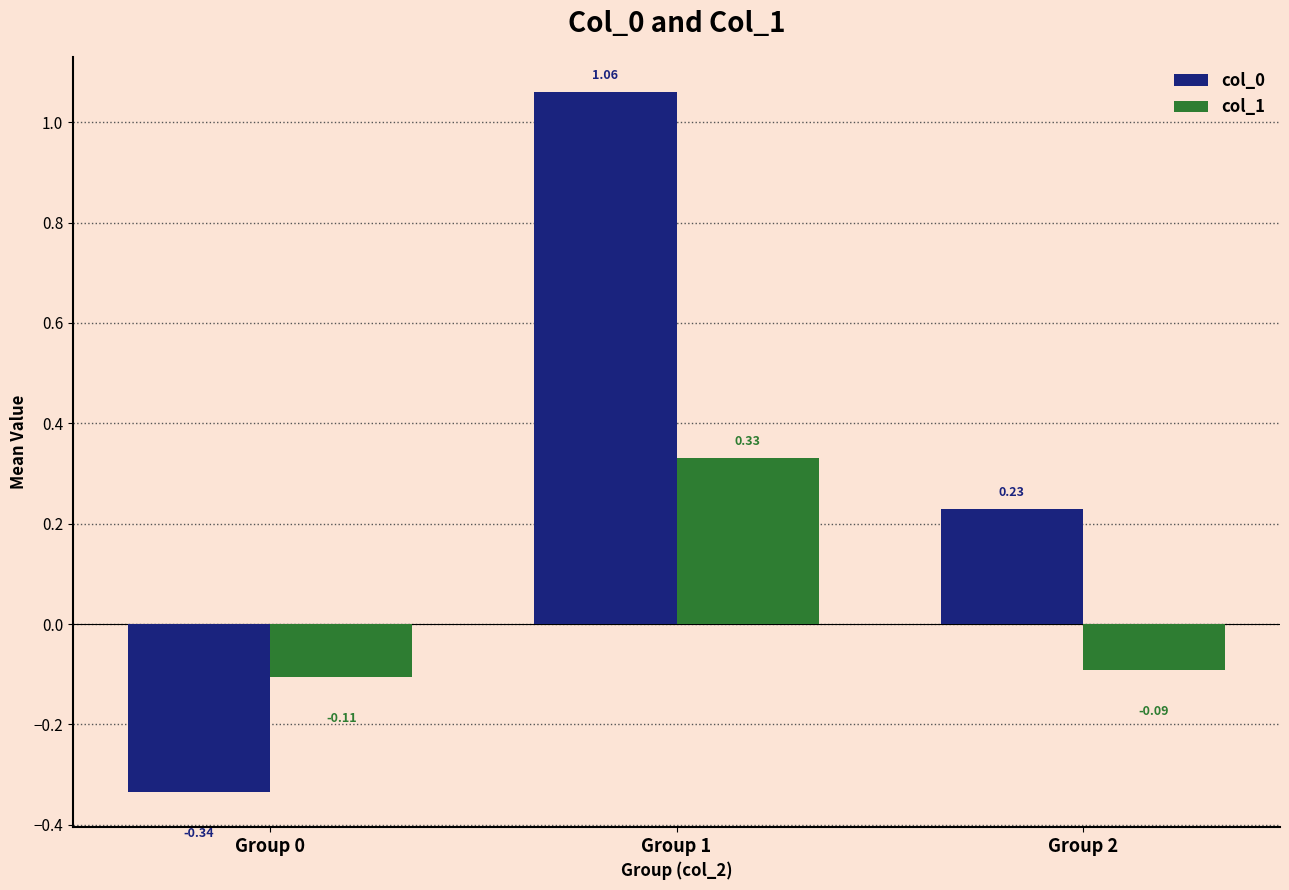

At which category does the chart reach its peak across all series?

Group 1